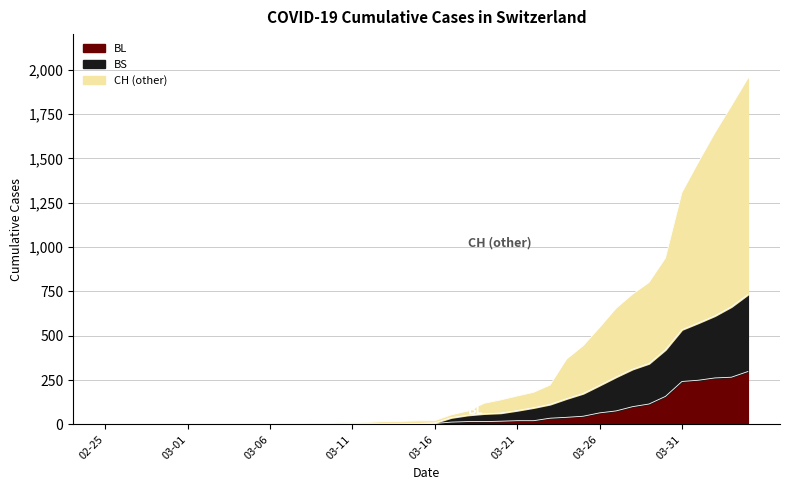

What is the maximum value for BL?

298